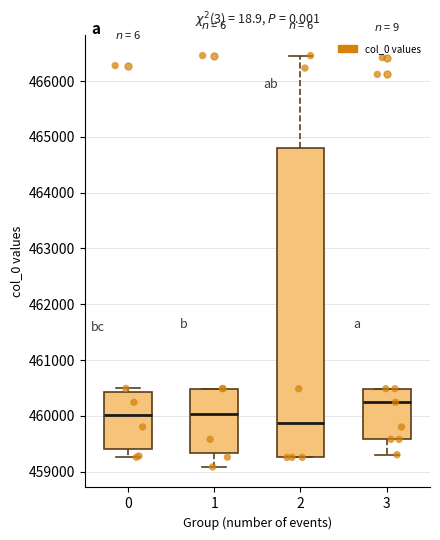

Reading left to right, read every box against the y-axis: the position of its median line, the range the box covers, and the ends of its whiskers. The values are not printed on the chart, so give them approximately, as read against the axis.

0: median 460000, box 459400 to 460400, whiskers 459300 to 460500
1: median 460000, box 459300 to 460500, whiskers 459100 to 460500
2: median 459900, box 459300 to 464800, whiskers 459300 to 466500
3: median 460200, box 459600 to 460500, whiskers 459300 to 460500